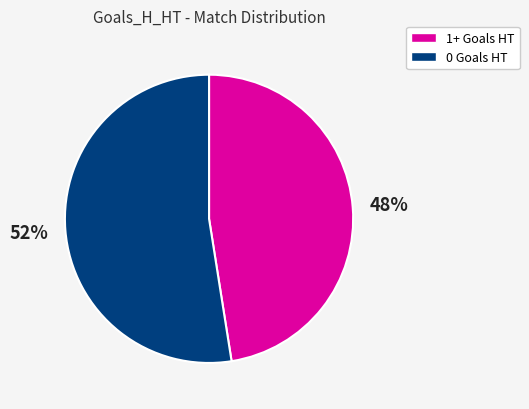

To the nearest percent, what is the average slice percentage?

50%